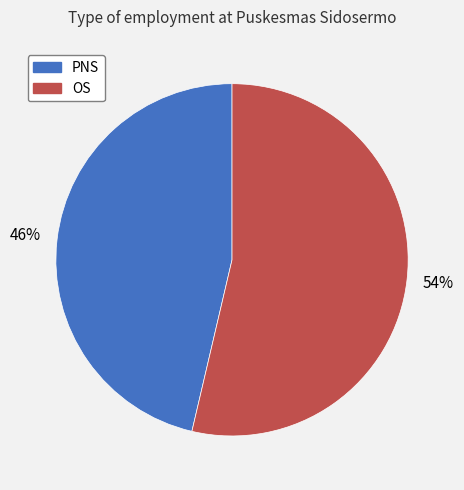

Between PNS and OS, which is larger?

OS